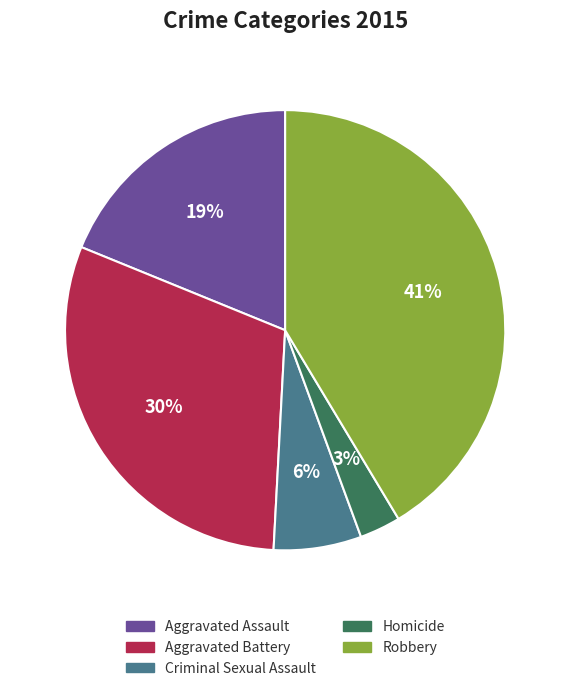

The Homicide slice represents 13% of the pie. True or false?

False